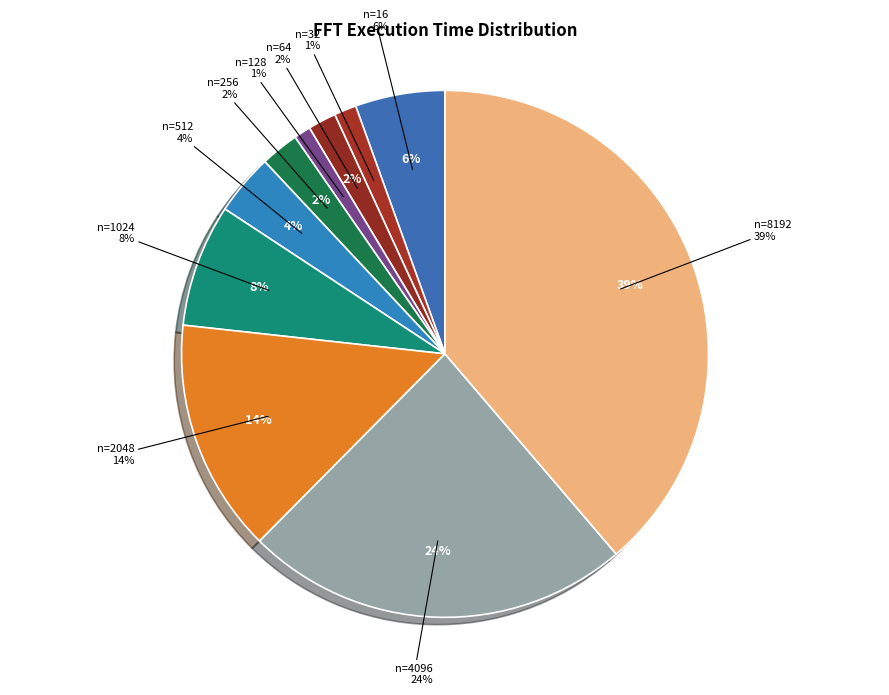

The n=64 slice represents 12% of the pie. True or false?

False